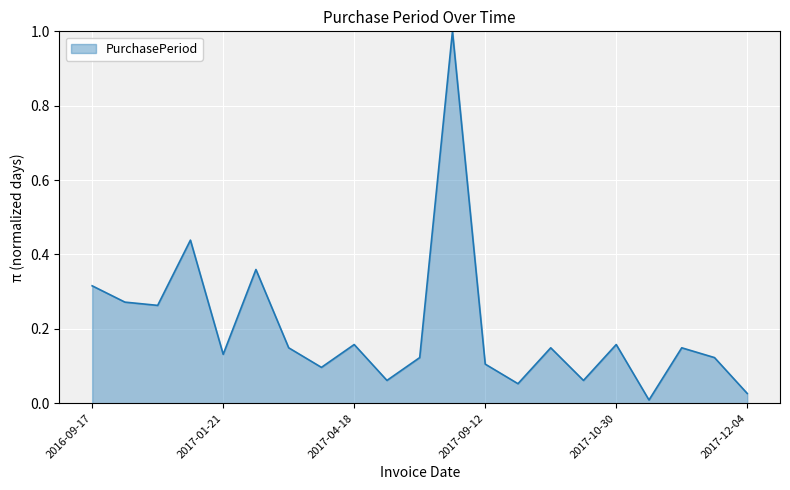

Does the chart have visible grid lines?

Yes